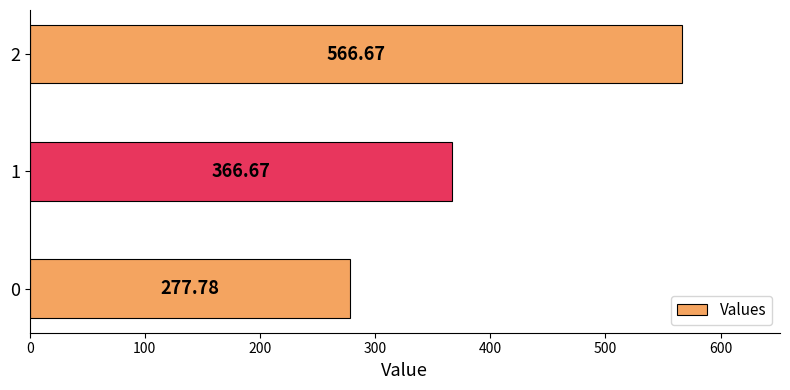

What is the maximum value shown in the chart?

566.7